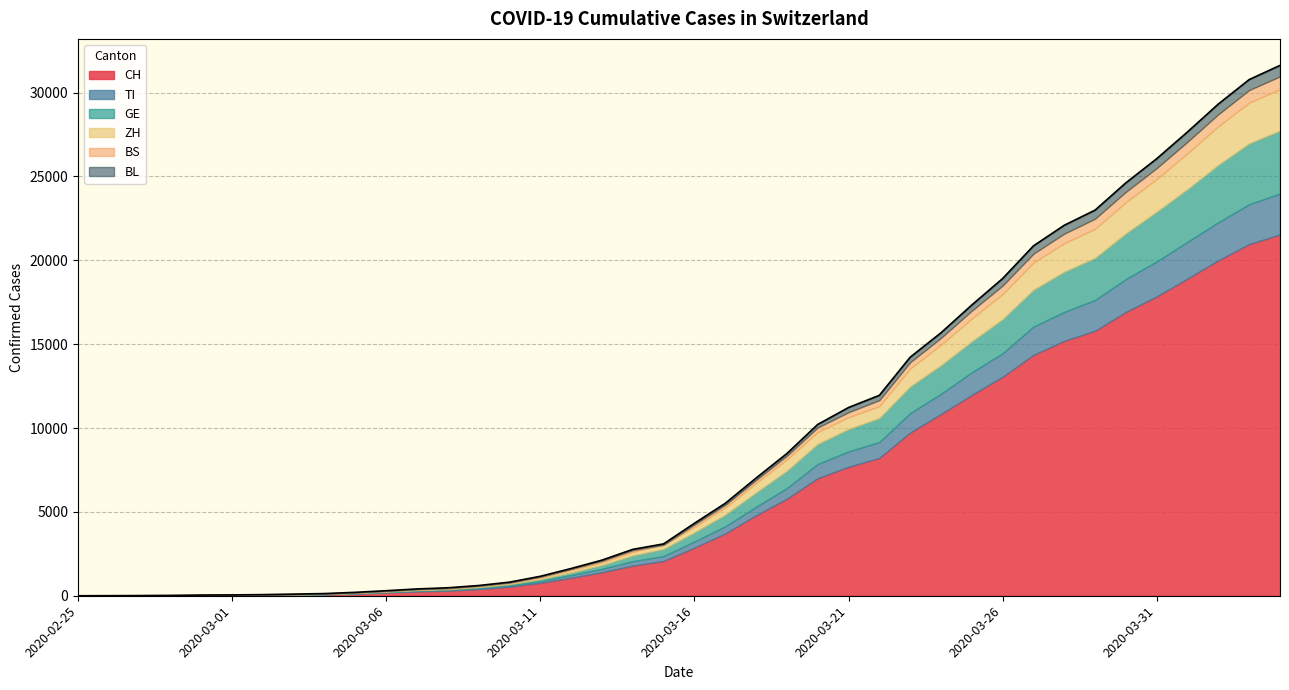

Reading right to left, transcribe all the data shown in this chart.

CH: 21535	20965	19997	18908	17842	16920	15798	15195	14356	13054	11970	10831	9727	8217	7686	7005	5781	4793	3710	2864	2072	1795	1398	1072	766	542	396	303	257	197	125	83	59	40	29	23	13	6	2	0
TI: 2442	2377	2271	2195	2091	1962	1837	1727	1688	1401	1354	1209	1162	945	916	849	638	511	426	368	293	265	206	163	108	75	61	49	41	28	25	13	8	4	2	2	1	1	1	0
GE: 3753	3621	3420	3137	2958	2721	2505	2393	2190	2033	1837	1699	1582	1430	1331	1194	1027	848	692	544	423	340	222	150	109	76	56	40	38	25	17	14	13	10	9	8	4	1	1	0
ZH: 2466	2433	2305	2141	1952	1861	1735	1703	1629	1502	1370	1223	1075	711	711	711	679	568	429	326	250	218	163	140	101	62	49	40	34	29	23	15	13	10	7	6	2	2	0	0
BS: 767	754	714	687	653	617	605	569	530	501	462	410	374	356	297	270	220	181	164	143	0	100	92	73	49	33	28	24	21	15	8	3	3	1	1	1	1	1	0	0
BL: 656	625	610	588	561	539	511	502	466	422	341	306	302	289	282	184	134	116	89	76	54	47	42	26	26	22	20	19	15	6	6	2	2	2	2	2	1	0	0	0